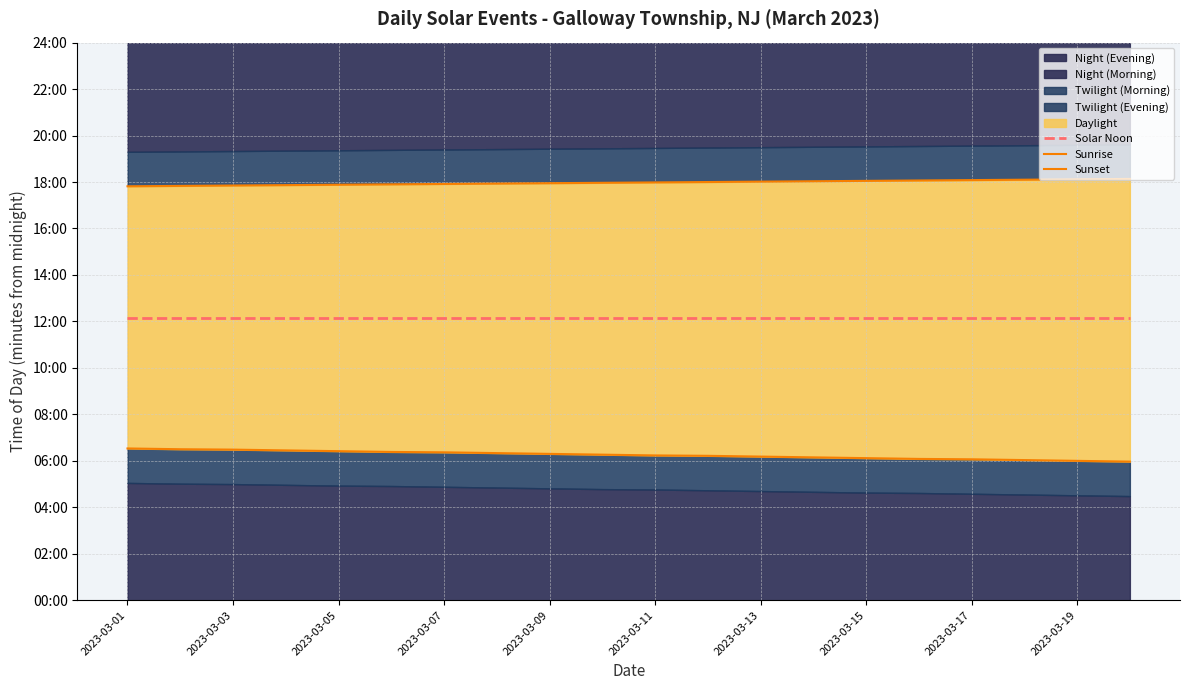

Reading left to right, what are all the values shown in this chart?

Solar Noon: 730	730	730	730	730	730	730	730	730	730	730	730	730	730	730	730	730	730	730	730
Sunrise: 392	390	389	387	385	383	382	380	378	376	374	373	371	369	367	365	364	362	360	358
Sunset: 1069	1070	1071	1072	1073	1074	1075	1076	1077	1078	1079	1080	1081	1082	1083	1084	1085	1086	1087	1088